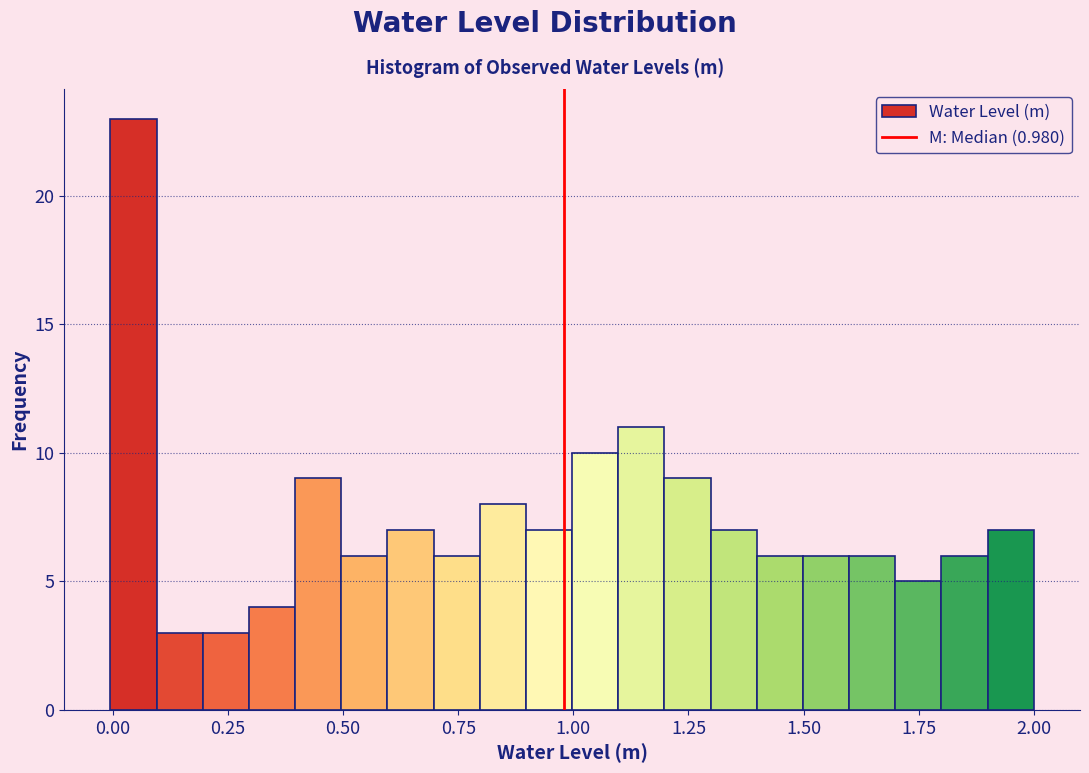

Read against the x-axis, roughly where is the centre of the tallest bar?

0.05